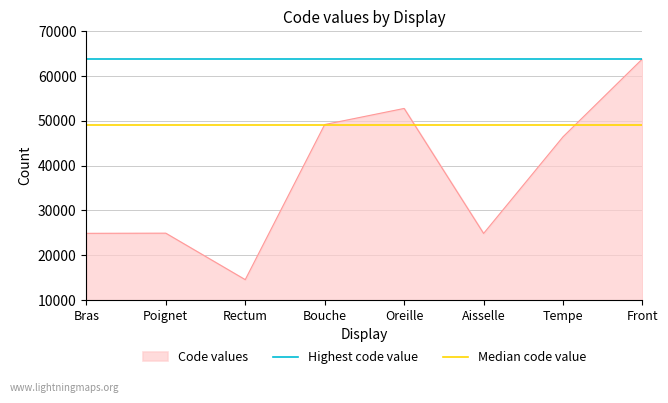

The value of Highest code value at Poignet is 63864. True or false?

True